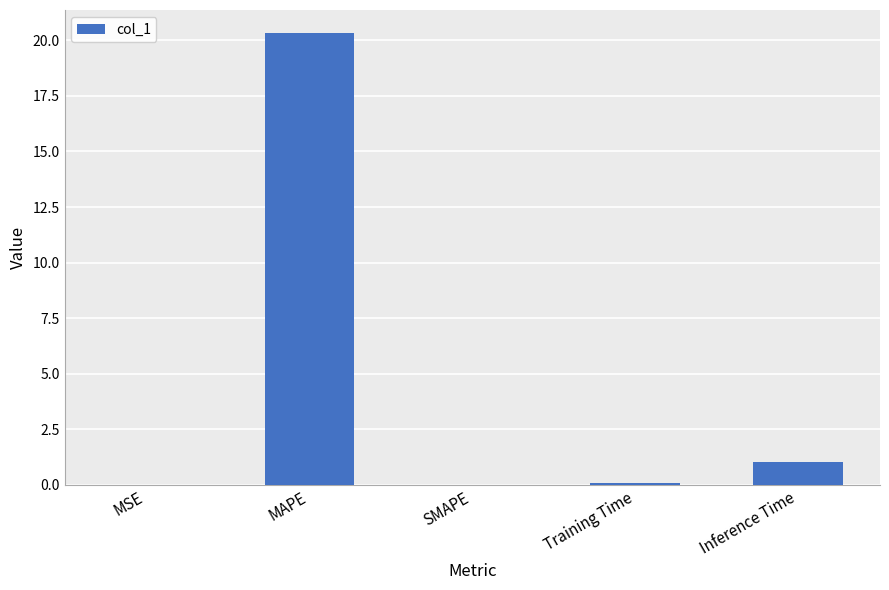

What is the sum of the values at Inference Time and SMAPE?

1.0